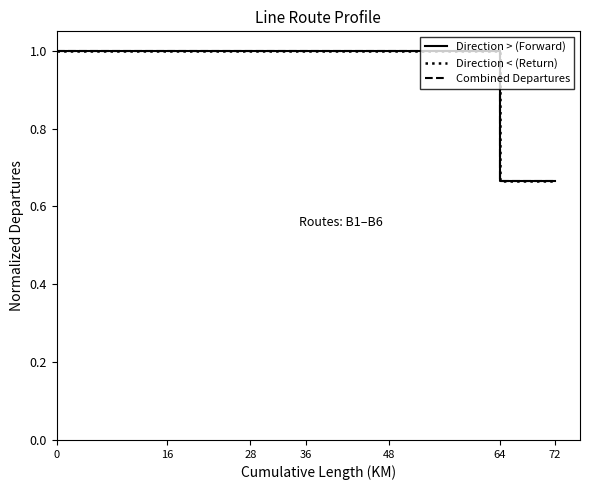

Does the chart display data point markers on the line(s)?

No